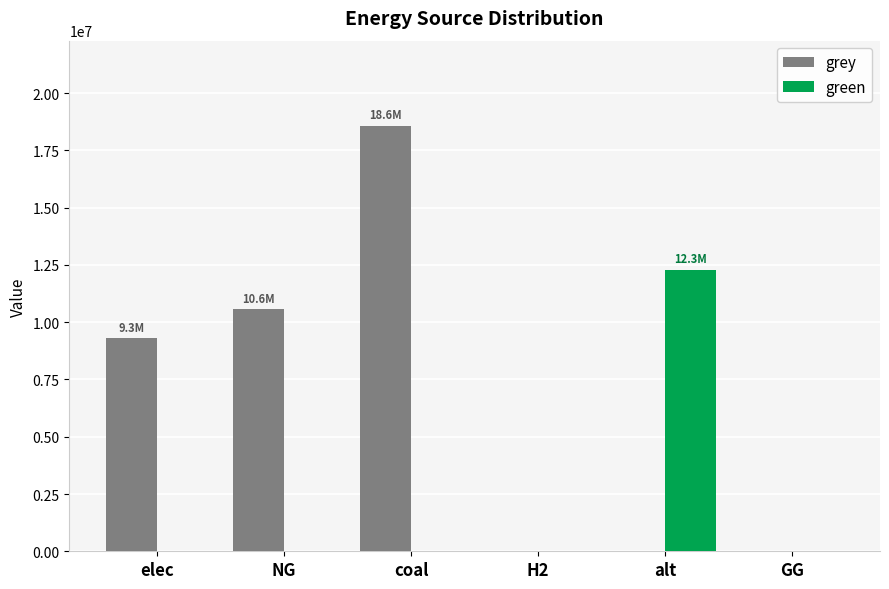

Reading left to right, list all the values displayed in this chart.

grey: 9293592.6	10562770.7	18573573.4	0.0	0.0	0.0
green: 0.0	0.0	0.0	0.0	12288253.3	0.0